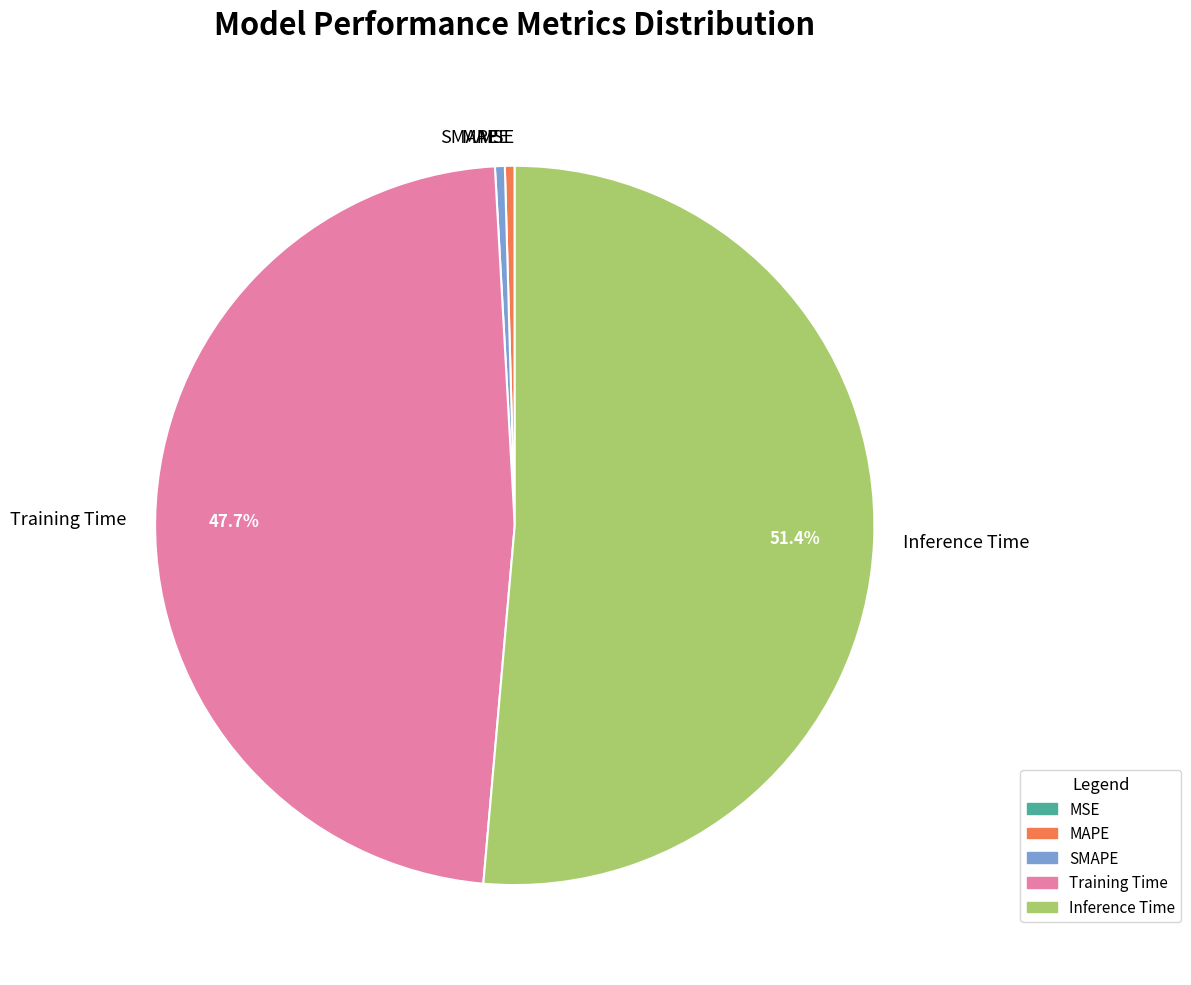

Combined, do Inference Time and SMAPE account for over 50%?

Yes